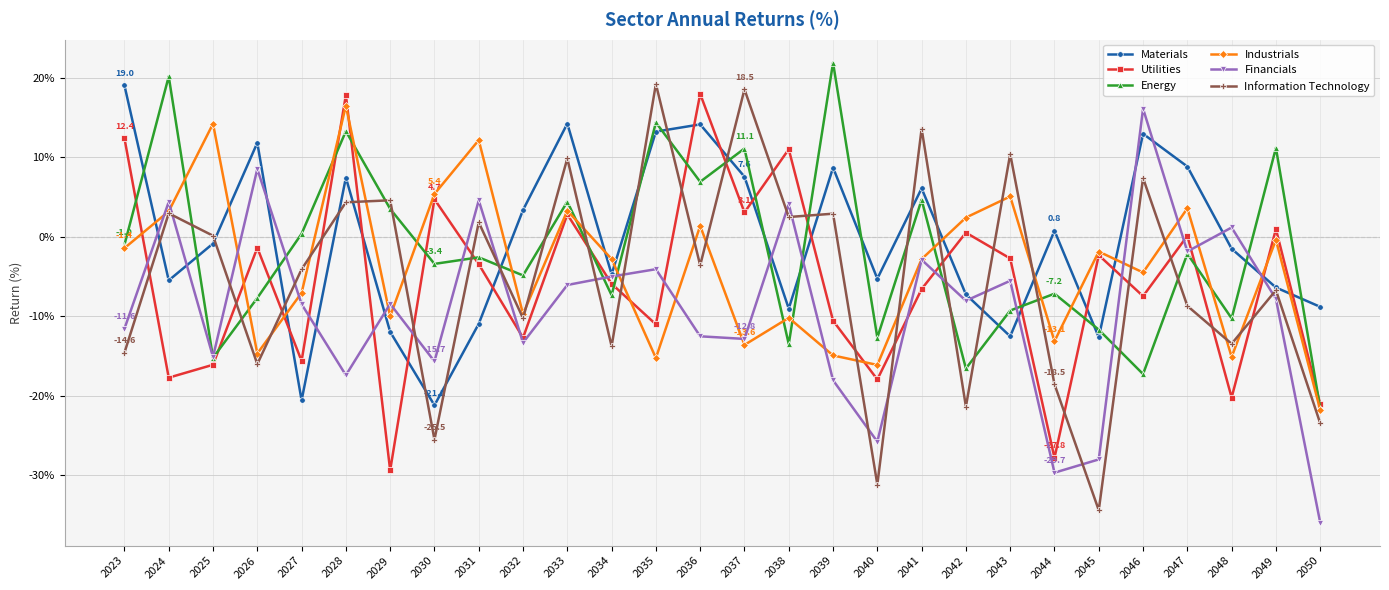

Which series has the largest total across all categories?

Materials